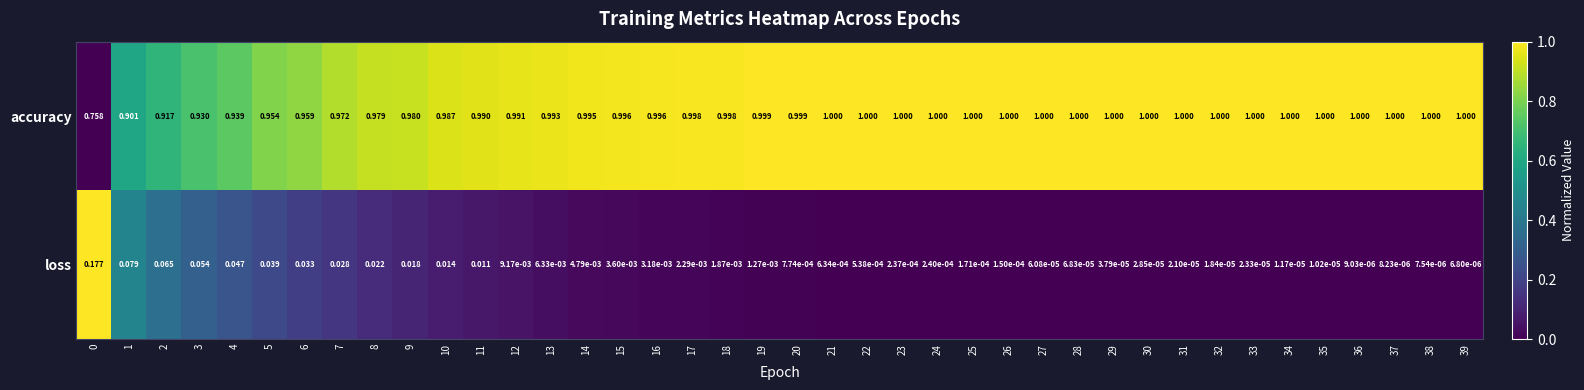

Which series has the largest range (max minus min)?

accuracy